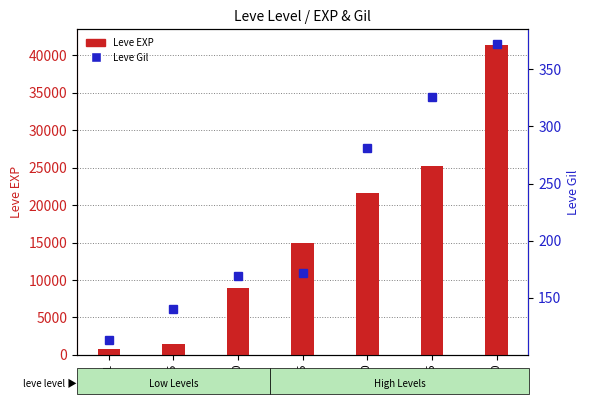

List the series in order of their overall mean, highest first.

Leve EXP, Leve Gil